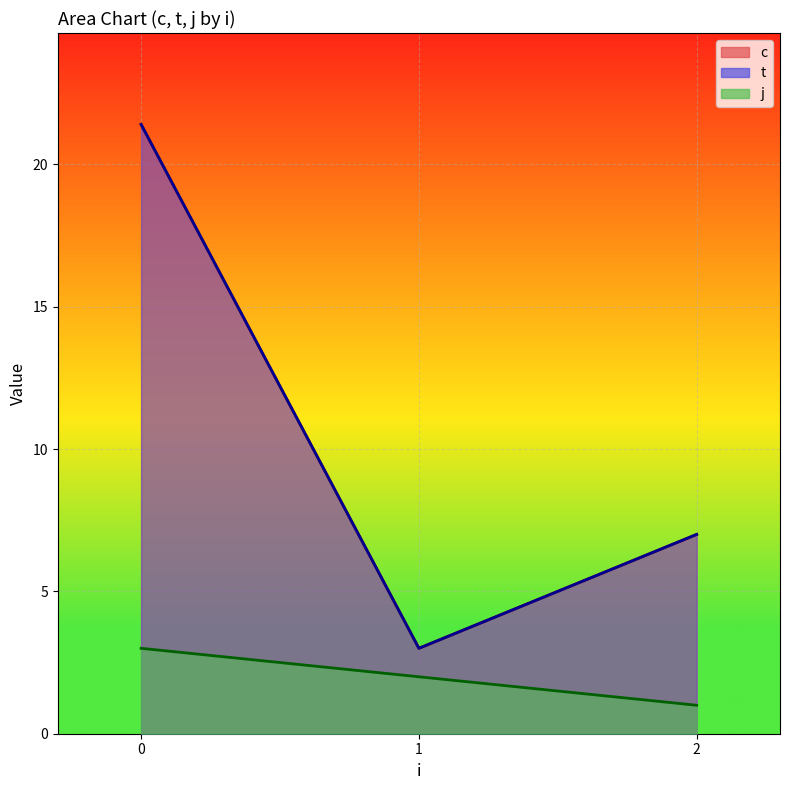

True or false: j and t intersect in this chart.

False